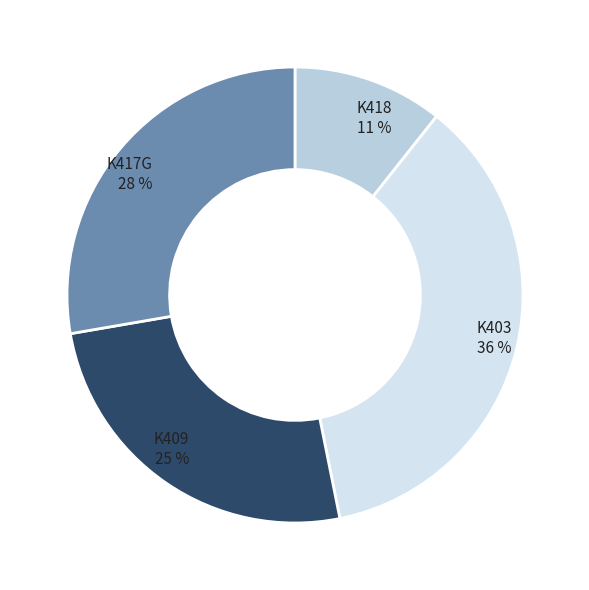

What is the ratio of the value at K418 to the value at K409?

0.4